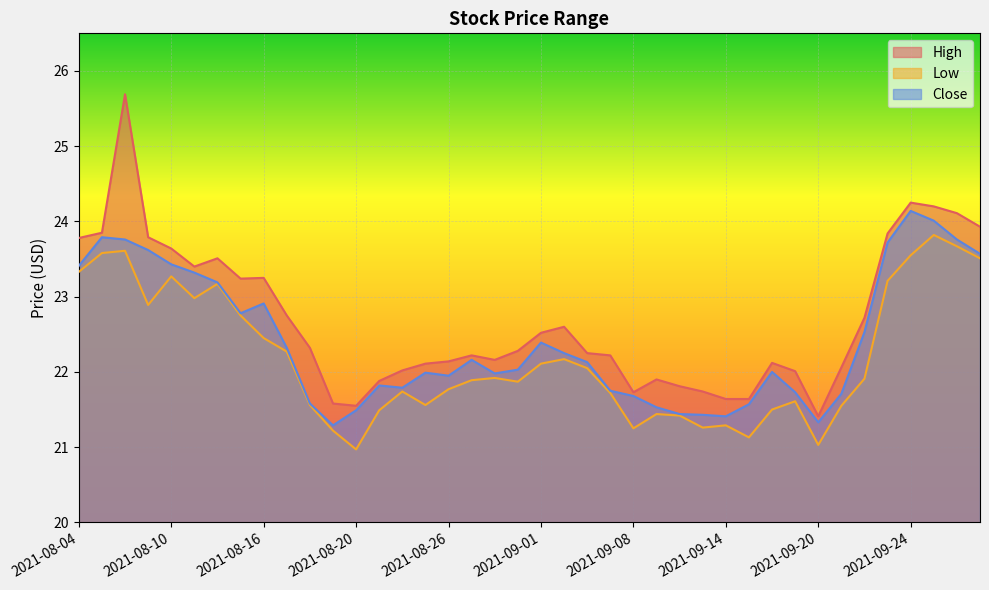

What are all the series names shown in the legend?

High, Low, Close